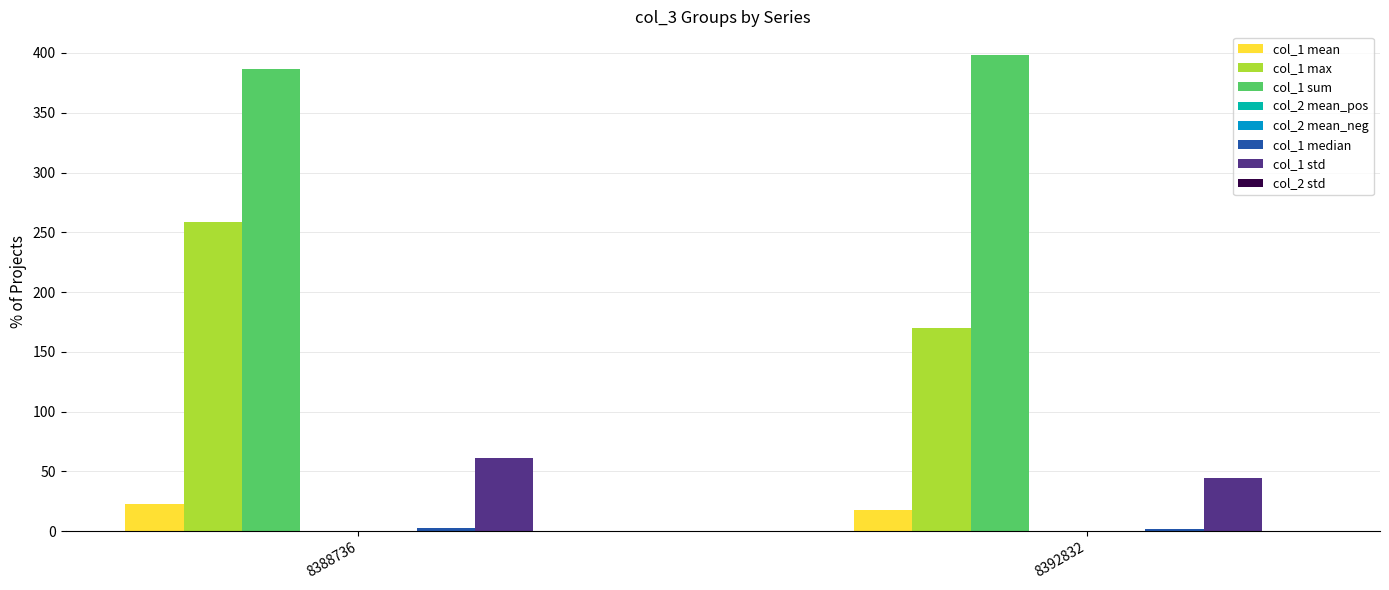

Between 8388736 and 8392832, which series saw the biggest shift?

col_1 max